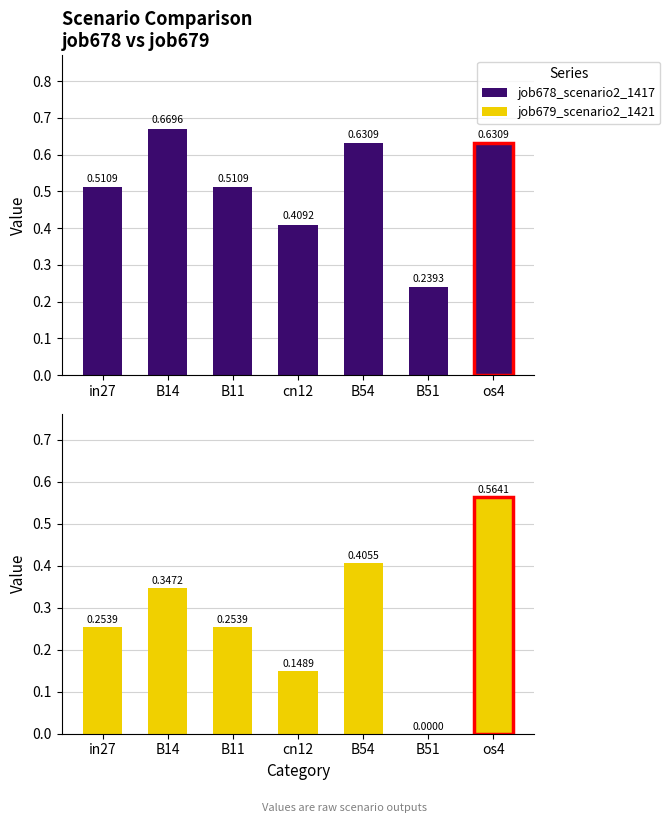

Reading left to right, transcribe all the data shown in this chart.

job678_scenario2_1417: 0.5	0.7	0.5	0.4	0.6	0.2	0.6
job679_scenario2_1421: 0.3	0.3	0.3	0.1	0.4	0.0	0.6